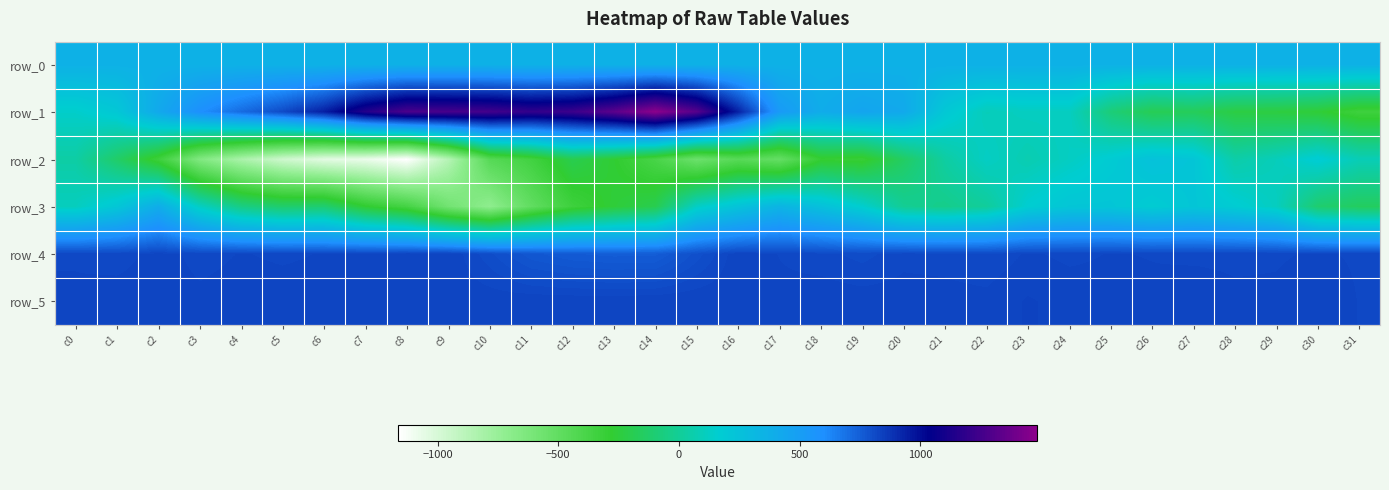

Count the number of categories in the chart.

32